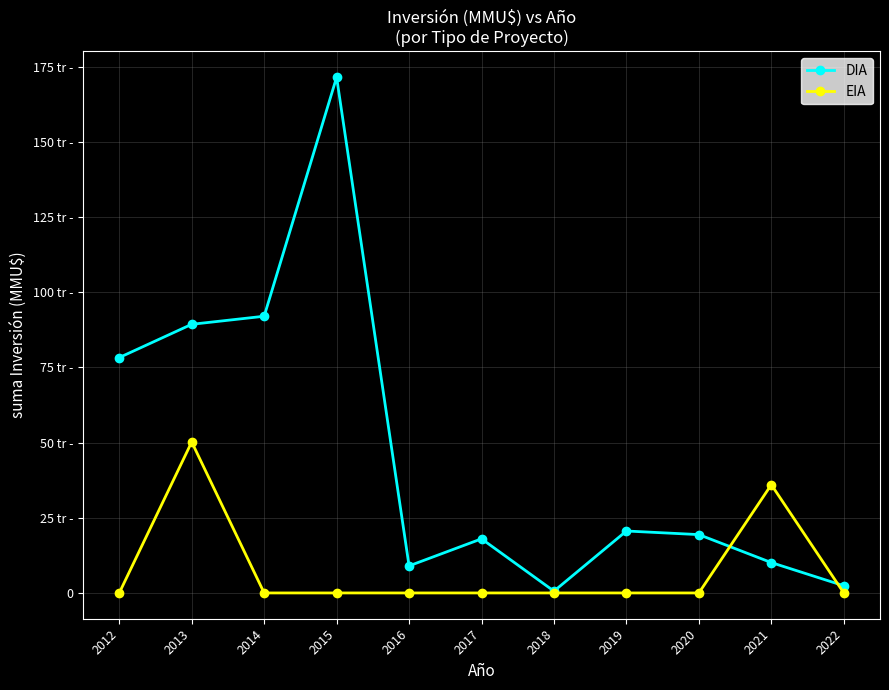

Is this an area chart (filled region under the line)?

No